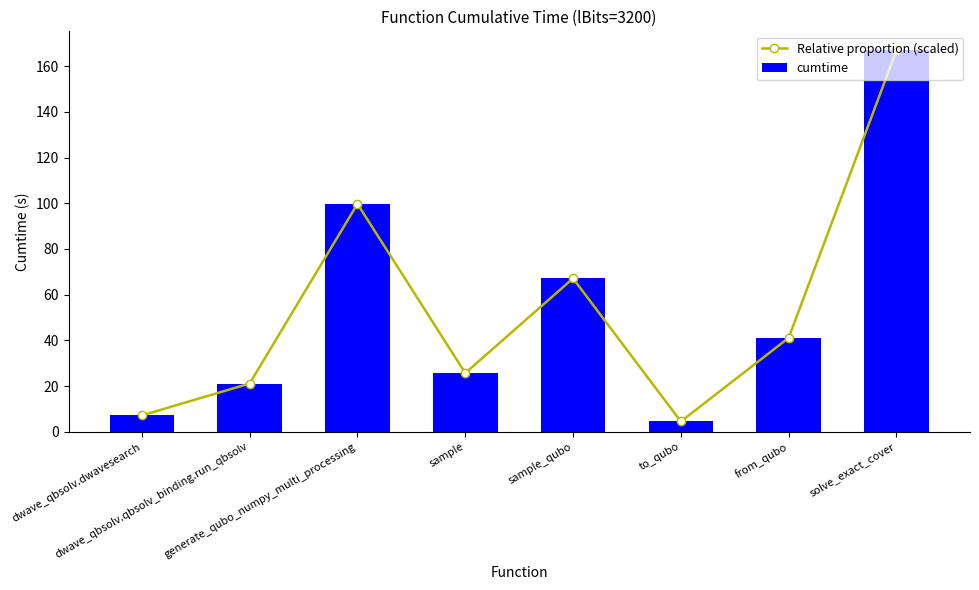

At which label is Relative proportion (scaled) closest to 85?

generate_qubo_numpy_multi_processing